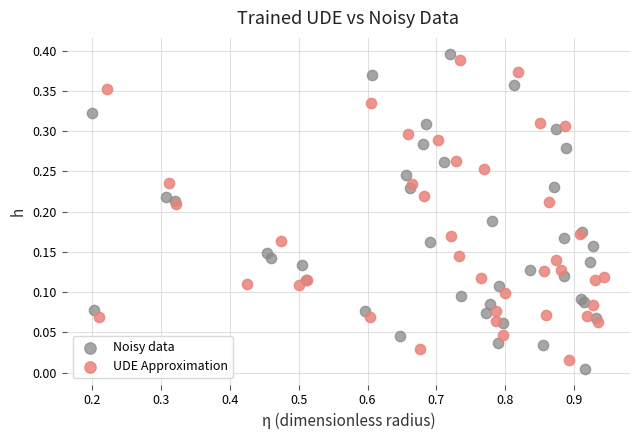

Which series has the widest spread of Y values?

Noisy data